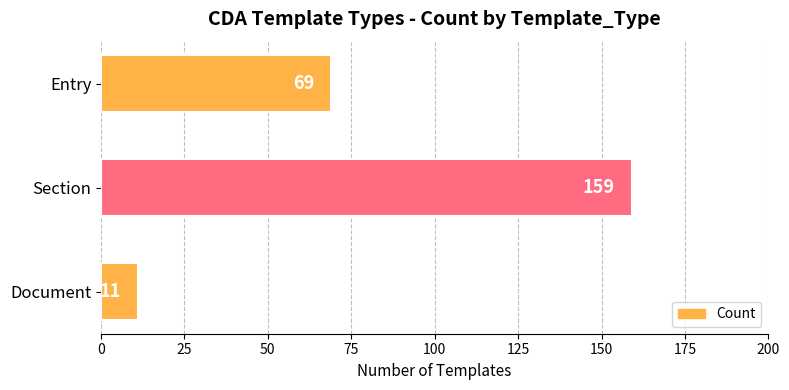

Where is the data nearest to the value 85?

Entry